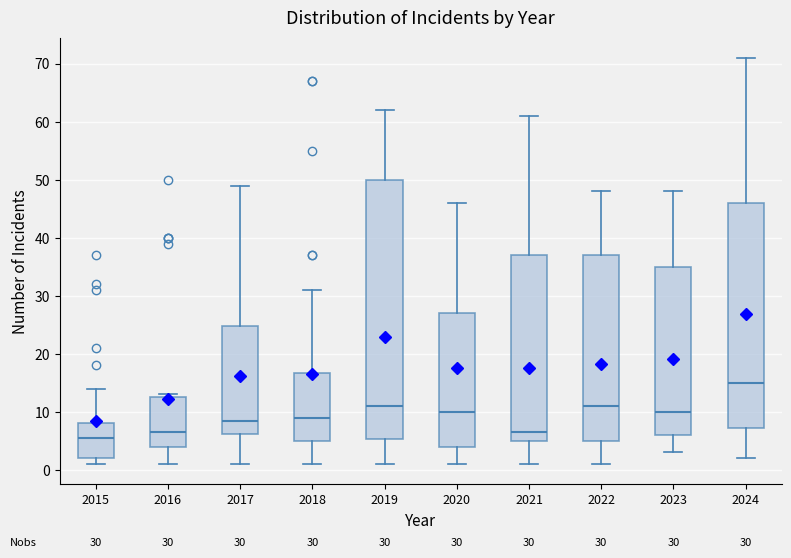

Which box is the tallest, from its lower edge to its upper edge?

2019